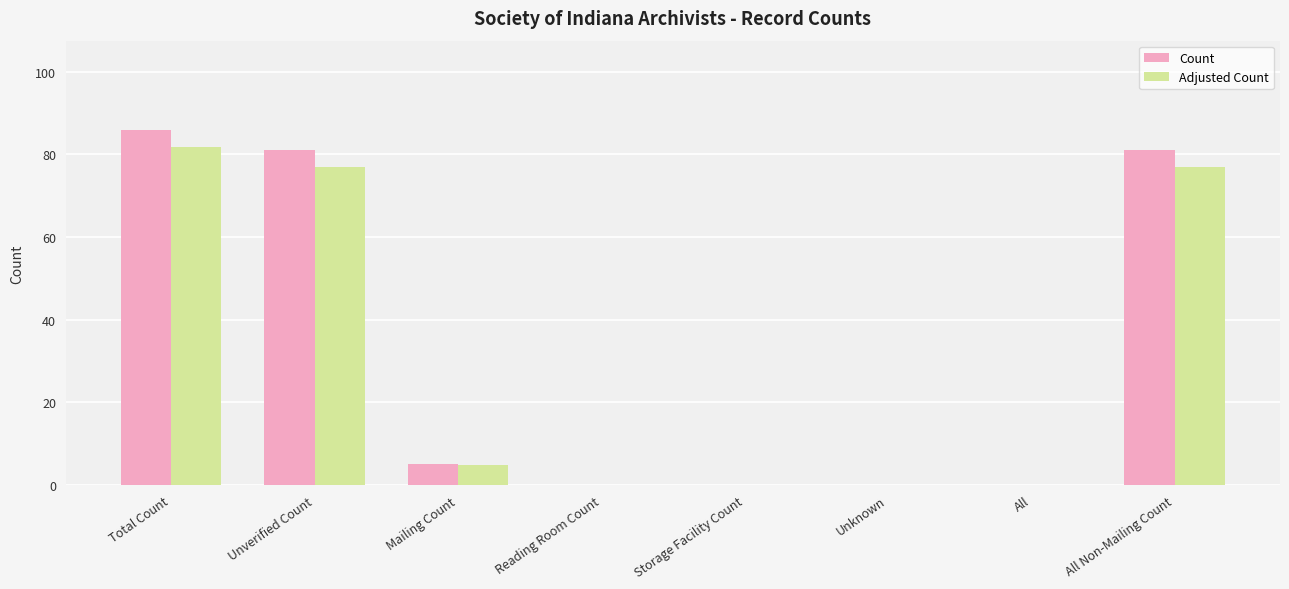

Is the value of Count at Unverified Count greater than the value of Adjusted Count at Unknown?

Yes